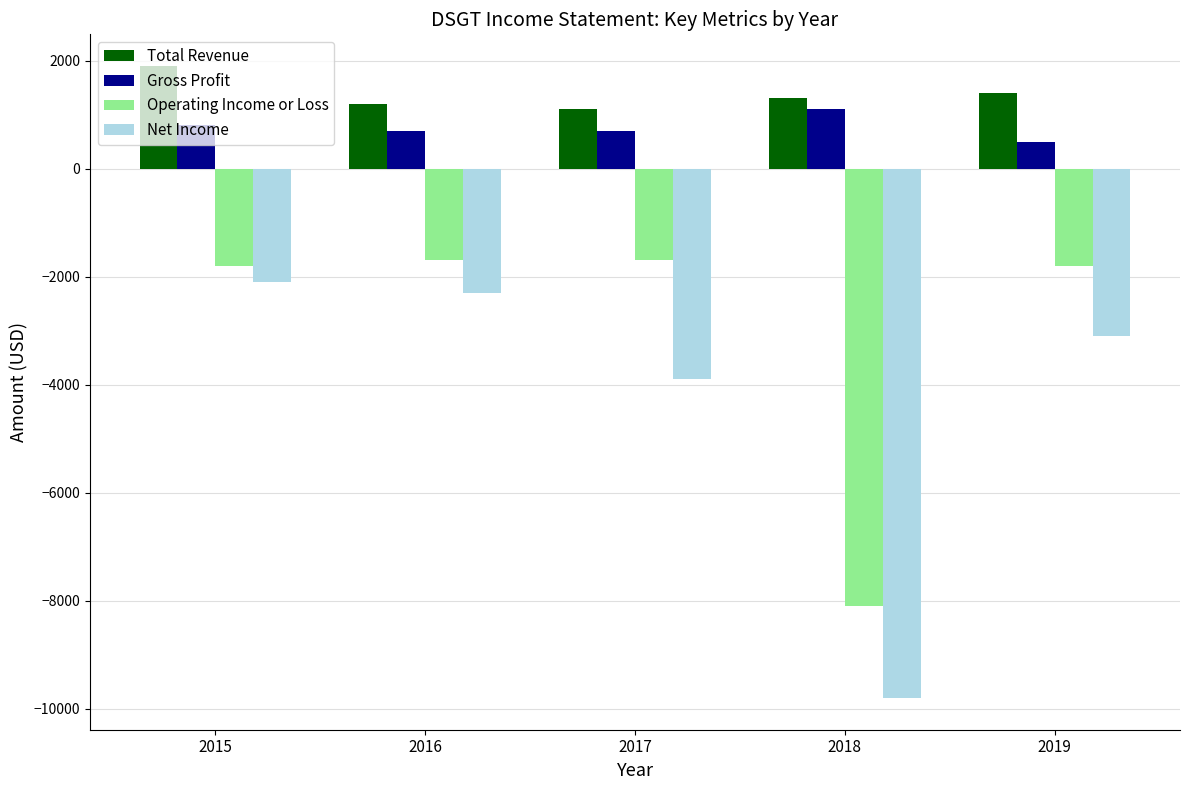

At which label is Total Revenue closest to 1500?

2019